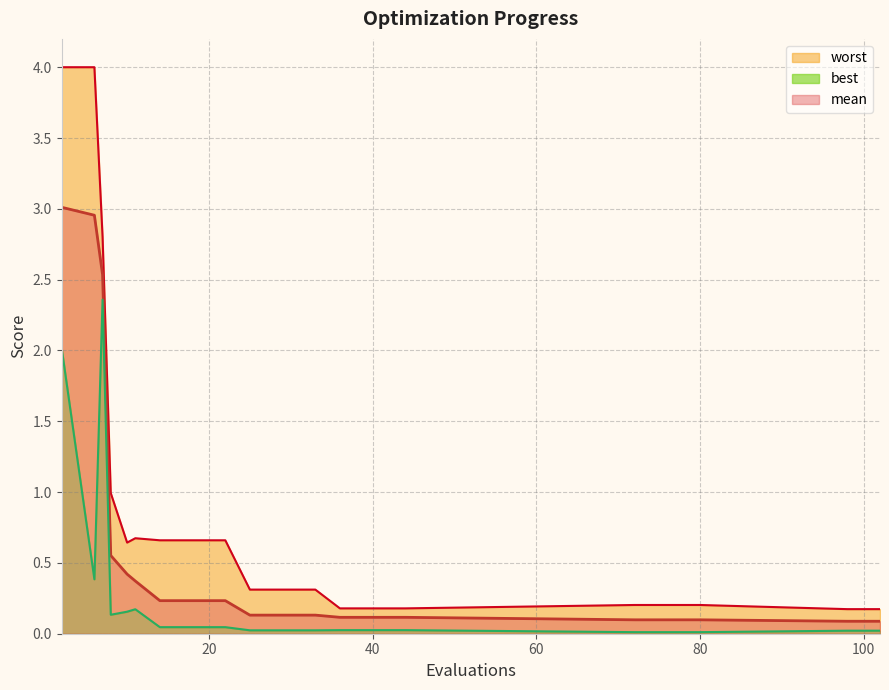

What is the sum of the worst values at 33 and 76?

0.5